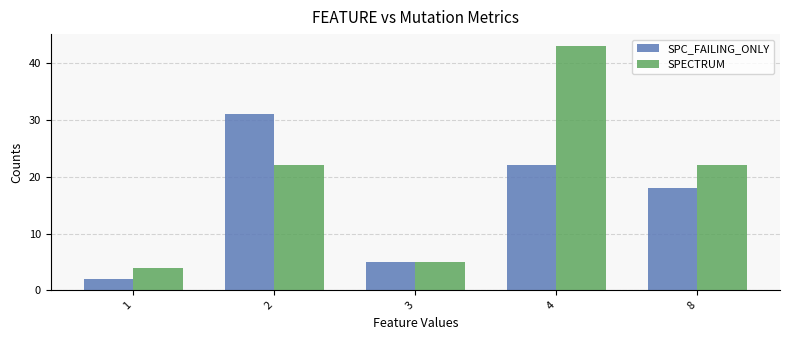

Reading left to right, extract all data points from this chart.

SPC_FAILING_ONLY: 1=2	2=31	3=5	4=22	8=18
SPECTRUM: 1=4	2=22	3=5	4=43	8=22